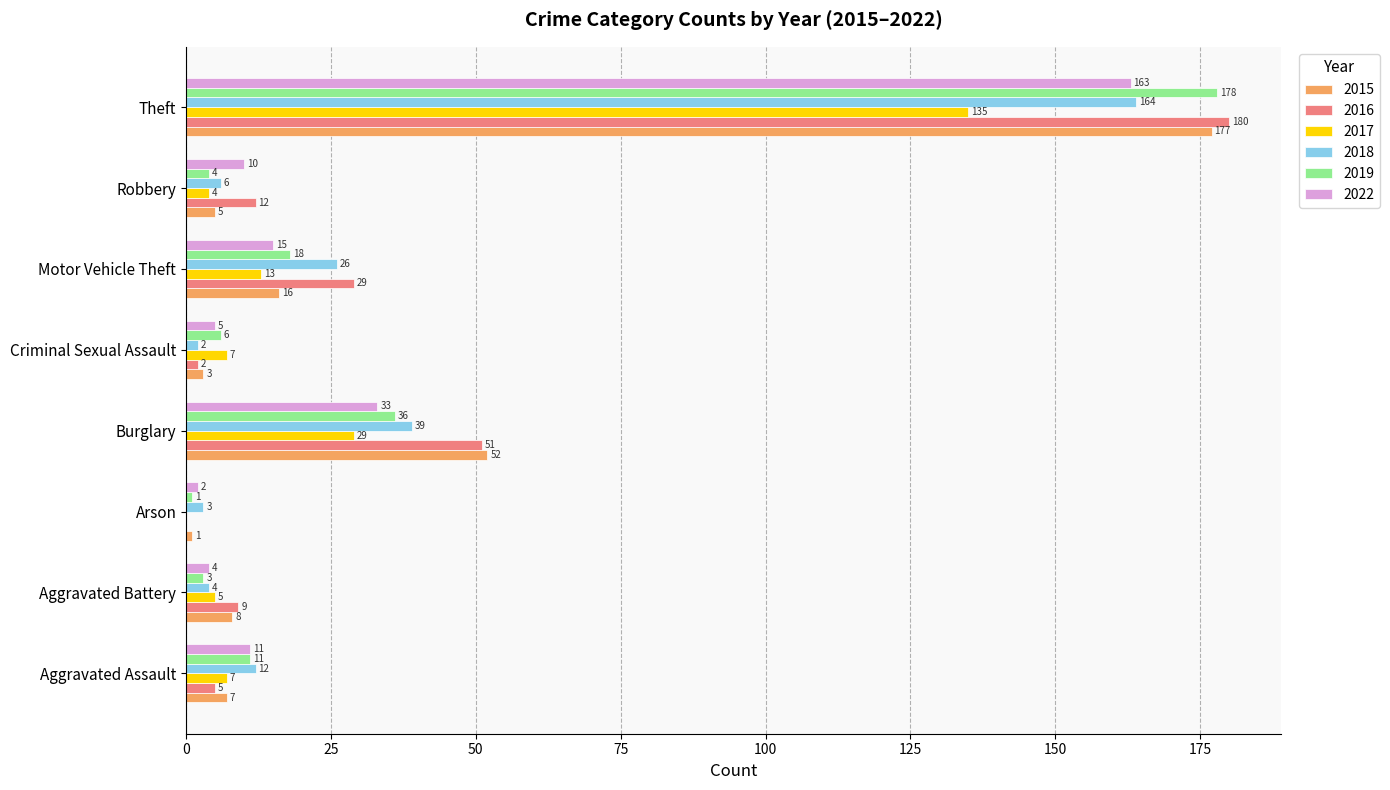

At which label is 2022 closest to 82?

Burglary